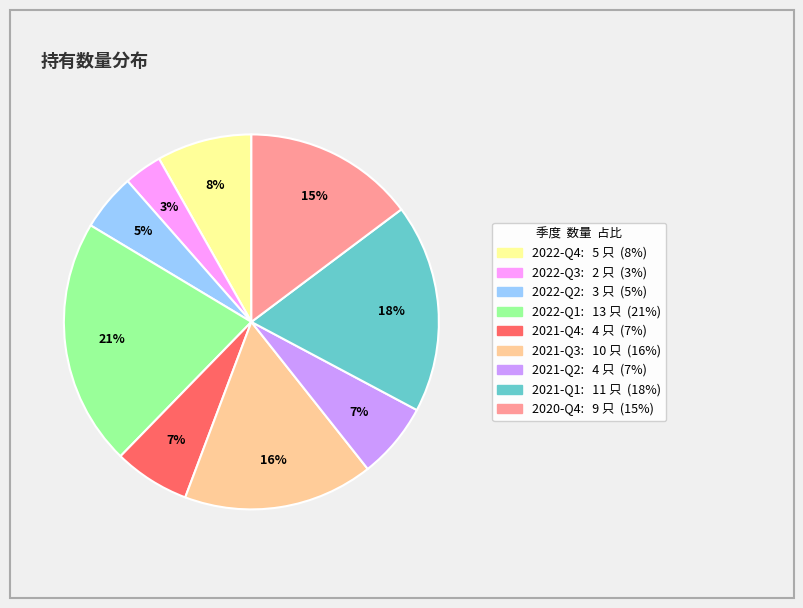

How many segments does this pie chart have?

9